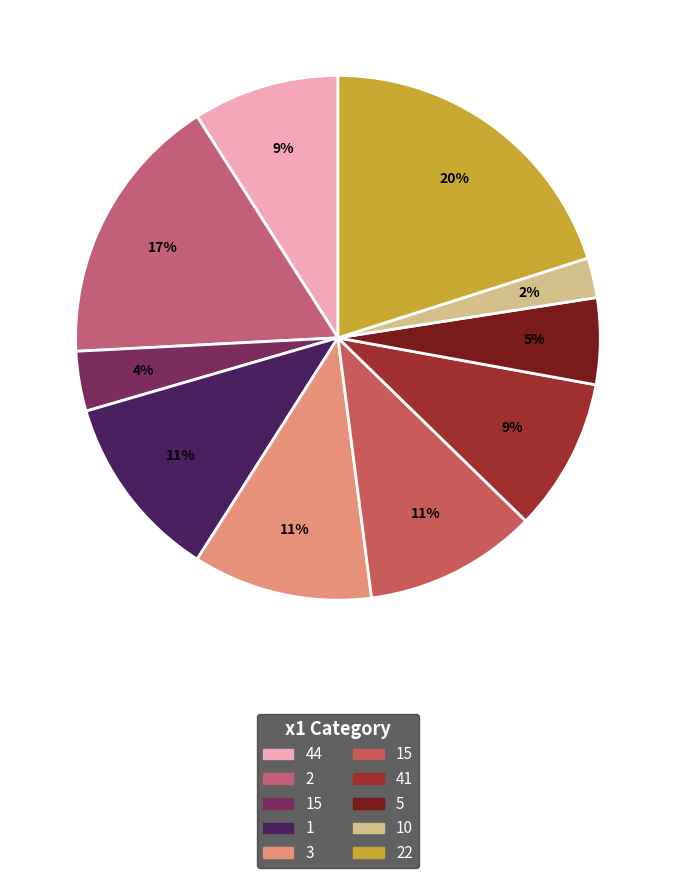

Count the number of slices in the pie.

10